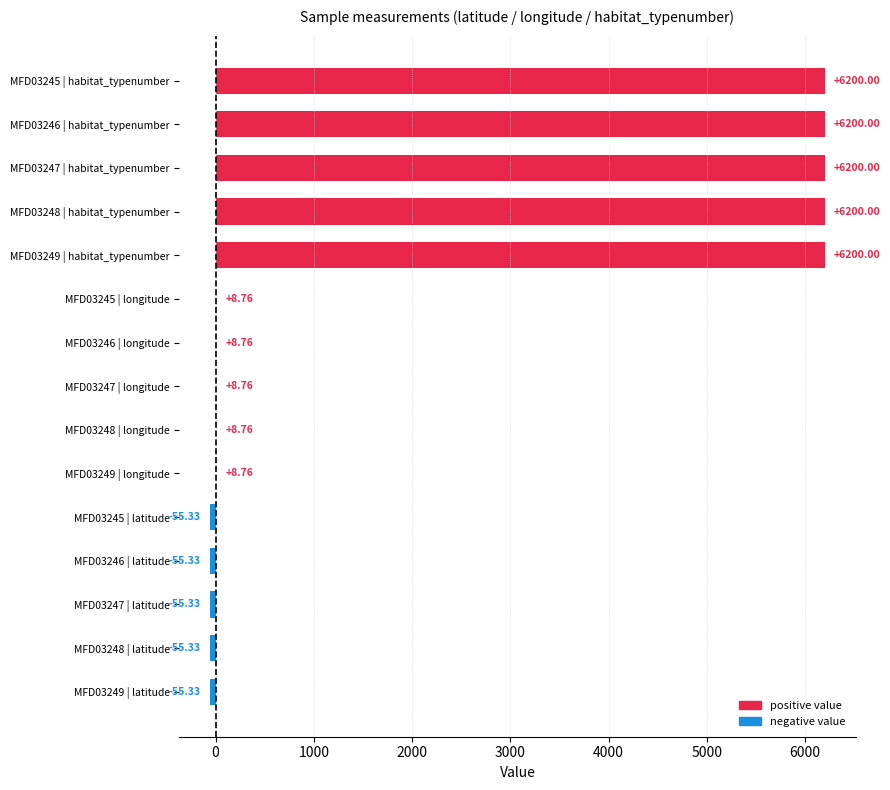

What is the sum of the values at MFD03249 | longitude and MFD03245 | longitude?

17.5